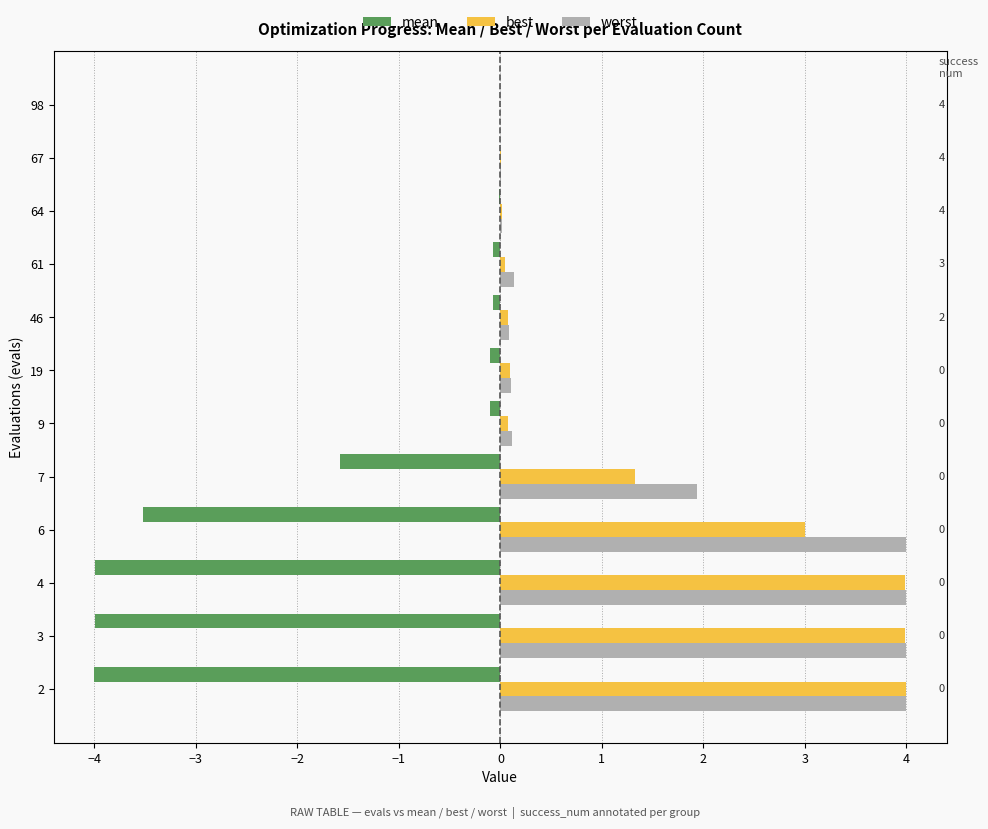

What is the total value across all series at 7?

1.7